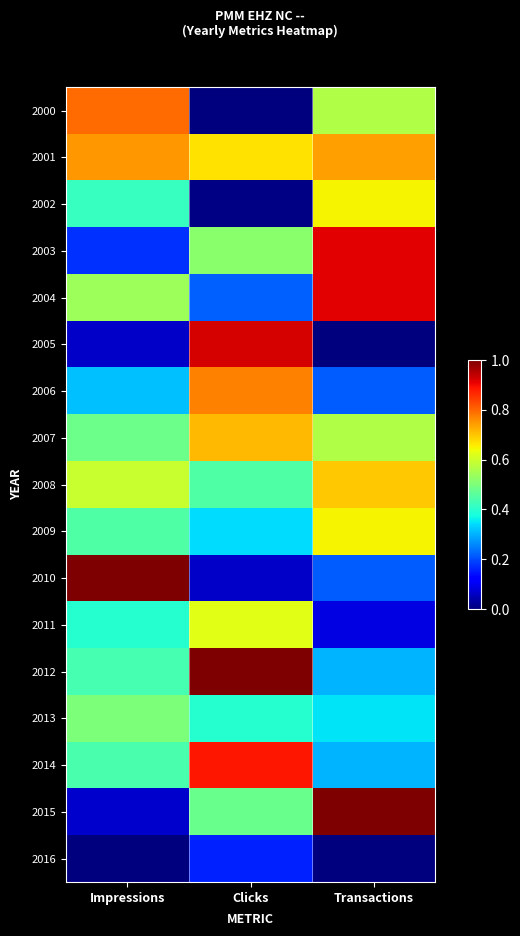

Which series has the largest total across all categories?

2001